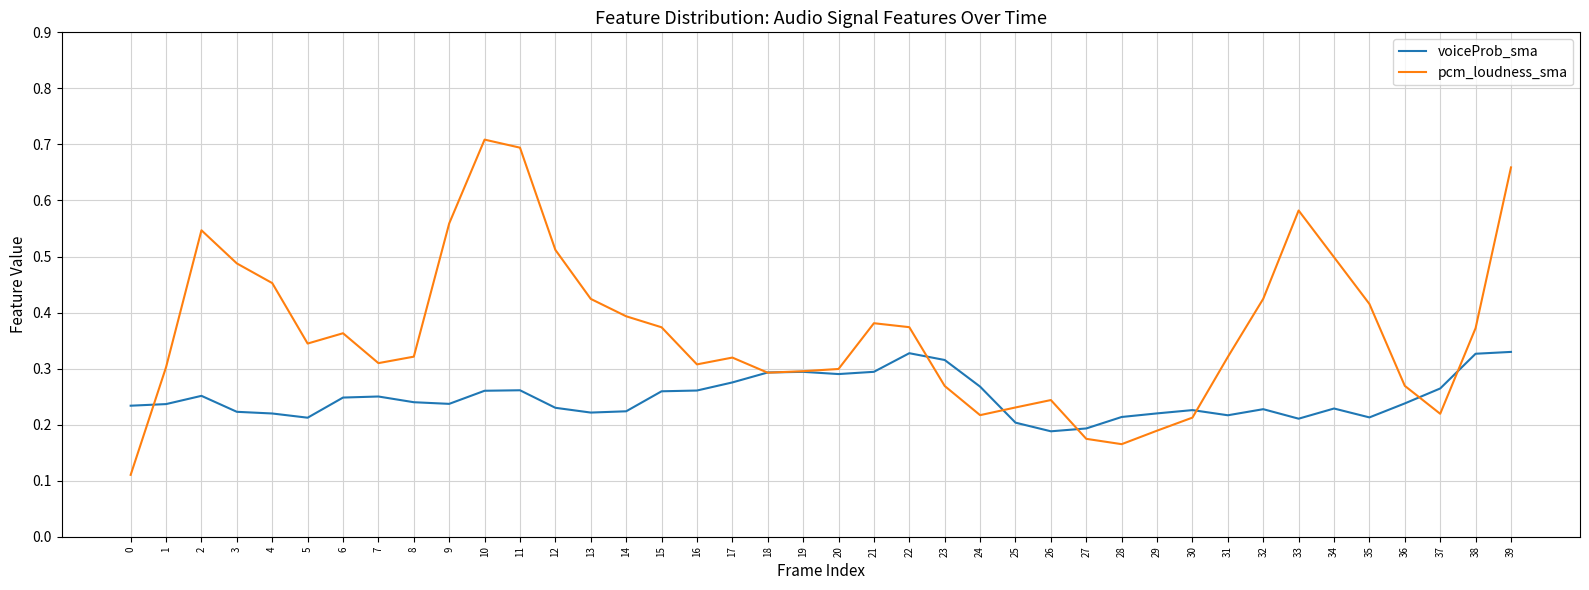

At how many categories does at least one series exceed 0?

40